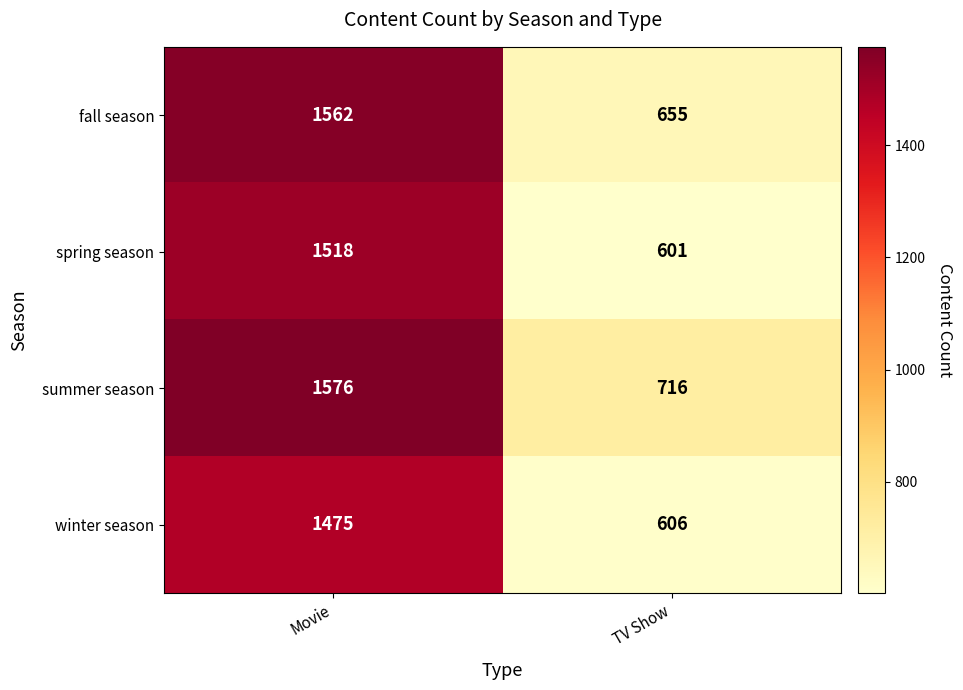

Reading left to right, transcribe all the data shown in this chart.

fall season: 1562	655
spring season: 1518	601
summer season: 1576	716
winter season: 1475	606